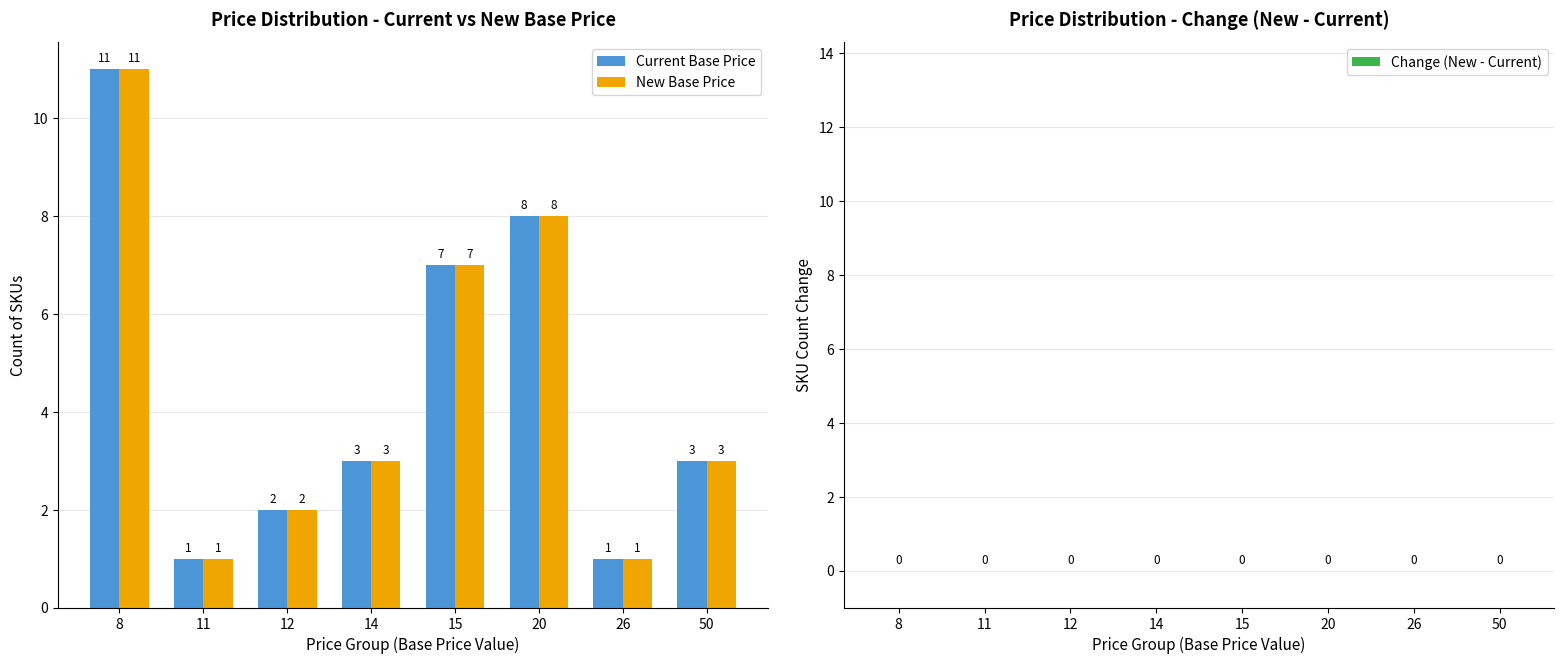

What is the difference between the highest and lowest values at 11?

0